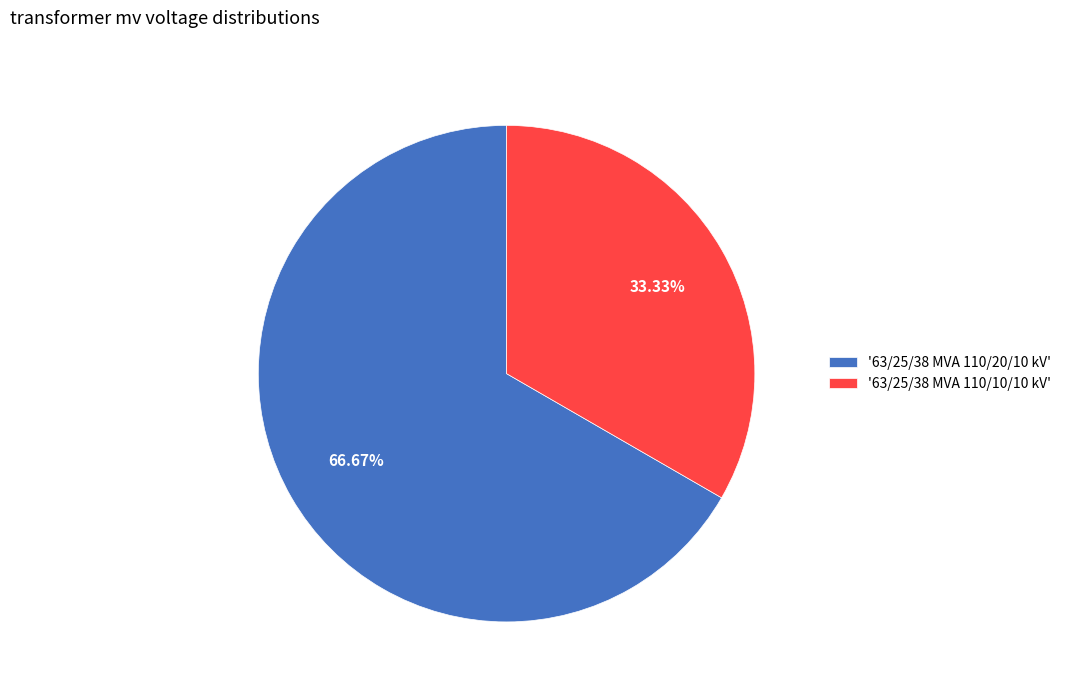

Combined, do '63/25/38 MVA 110/20/10 kV' and '63/25/38 MVA 110/10/10 kV' account for over 50%?

Yes